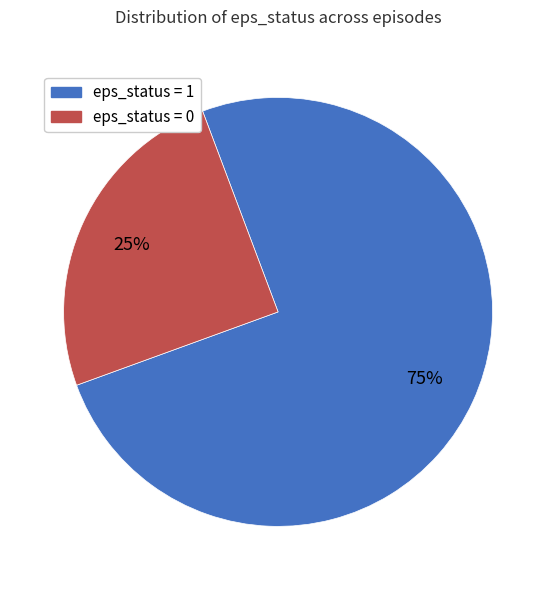

What percentage is the eps_status = 1 slice, to the nearest percent?

75%